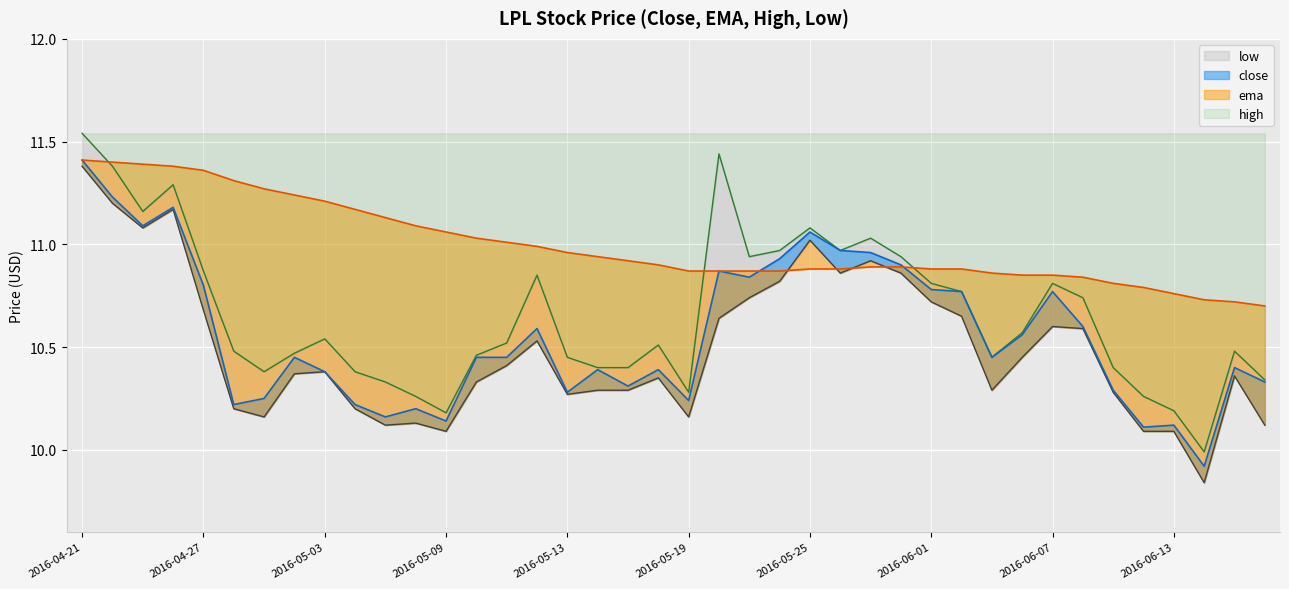

Is the value of ema at 2016-06-14 greater than the value of high at 2016-04-28?

Yes